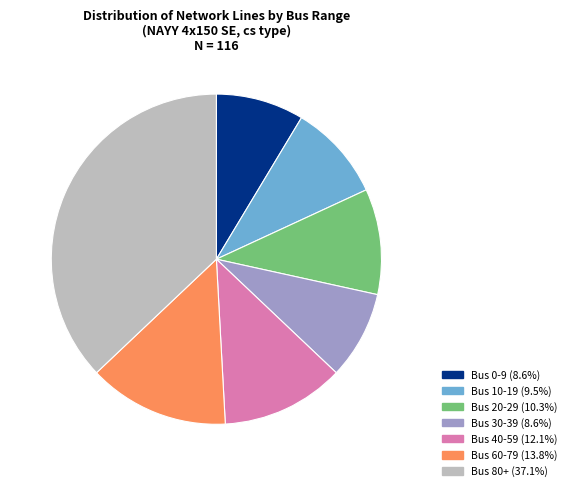

Is there a majority slice in this chart?

No